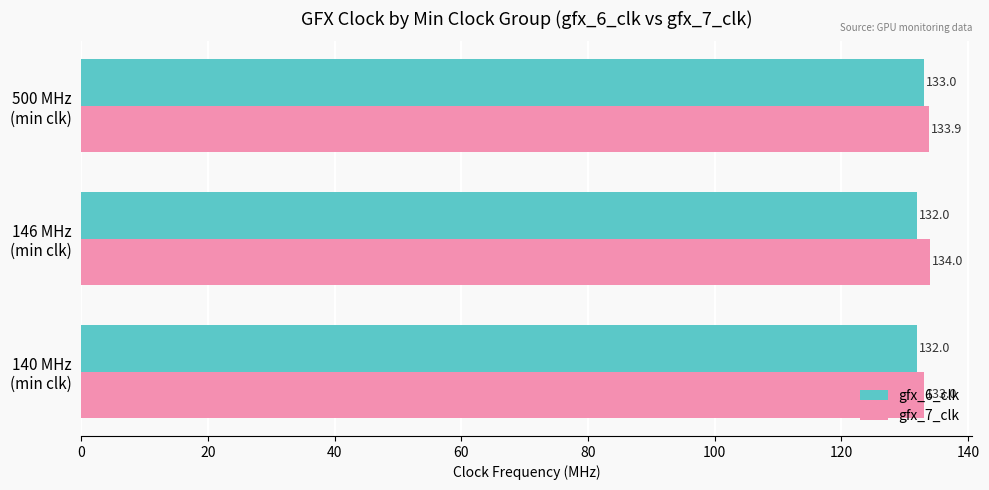

What is the lowest value of the gfx_6_clk series?

132.0